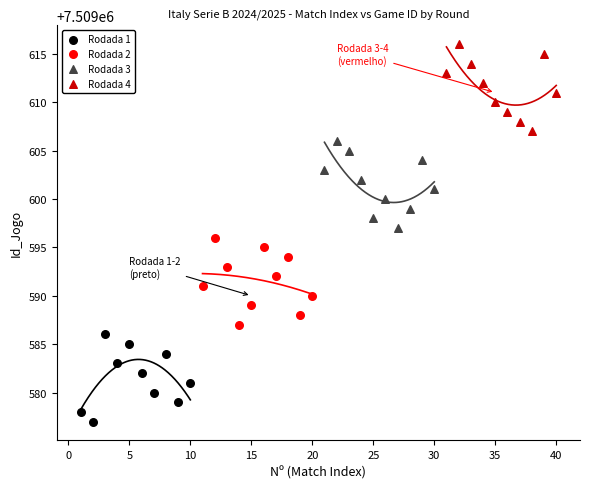

Which series contains the highest Y value?

Rodada 4